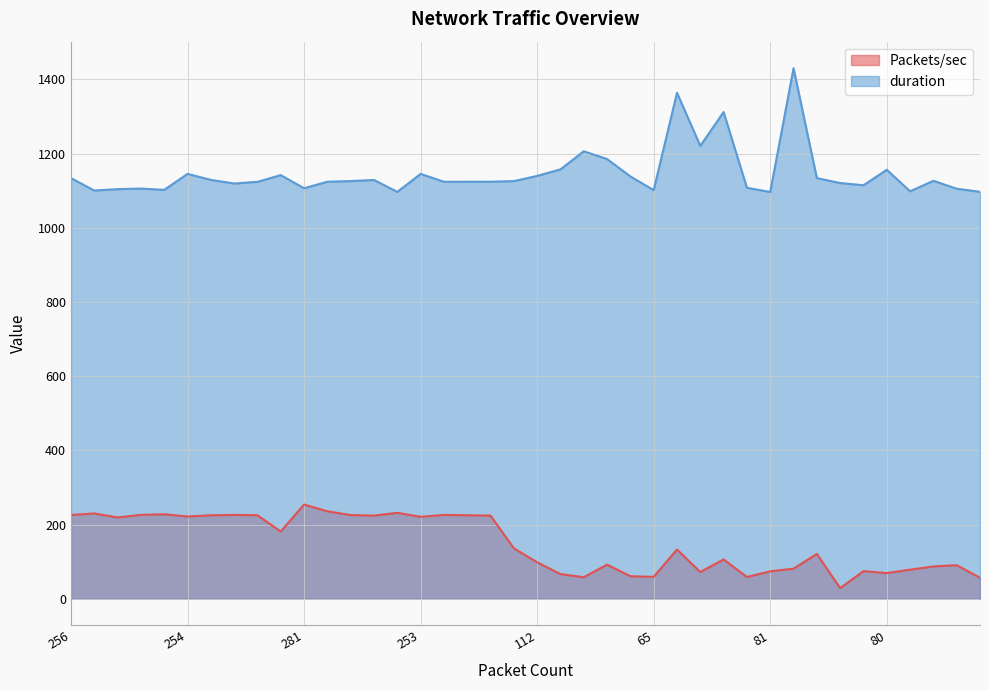

At which label is duration closest to 1263?

88